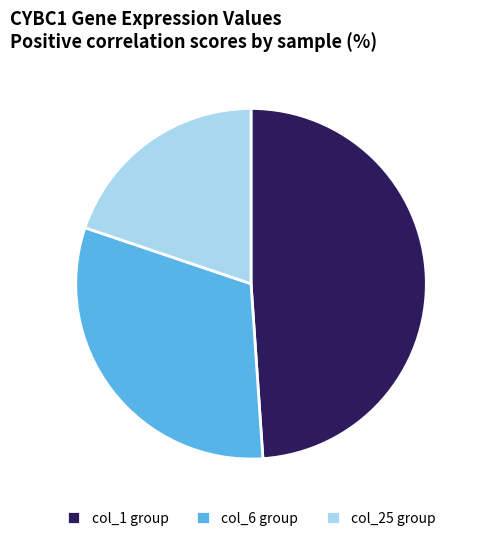

Is there any slice that represents more than half of the pie?

No